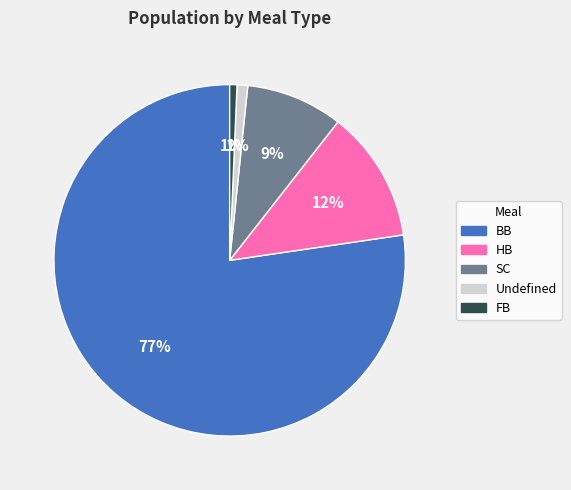

To the nearest percent, what portion does BB represent?

77%